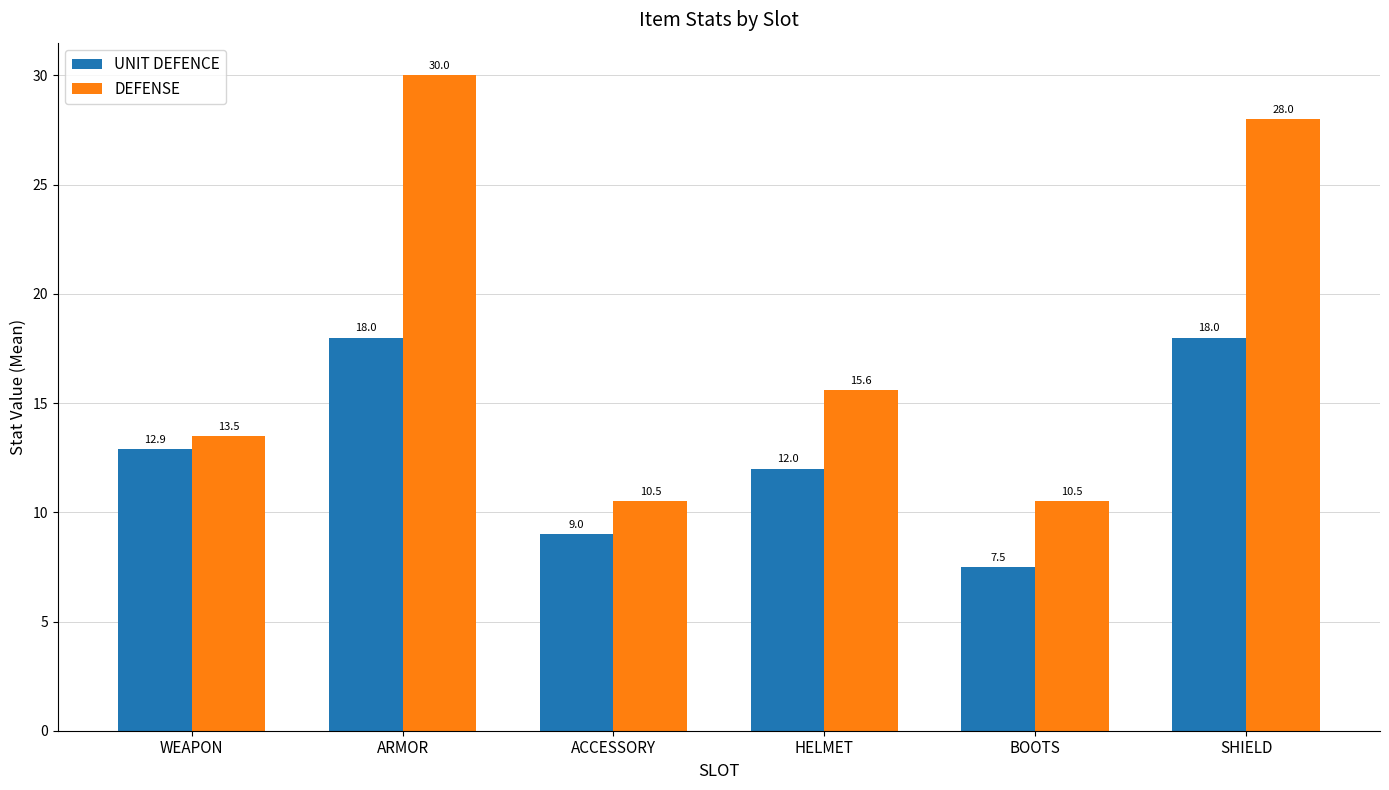

What is the spread (max minus min) of values at WEAPON?

0.6